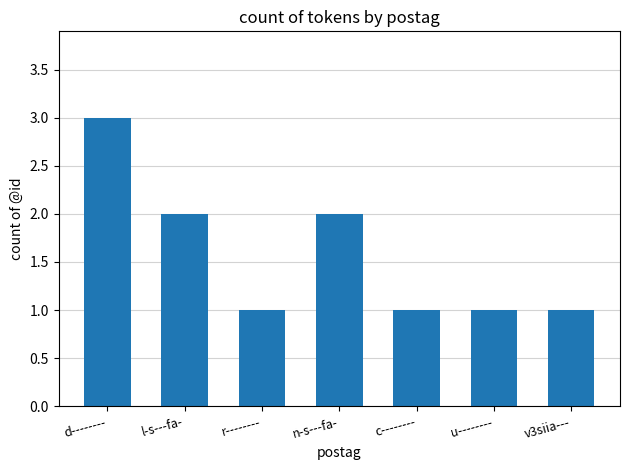

Reading right to left, list all the values displayed in this chart.

v3siia---=1	u--------=1	c--------=1	n-s---fa-=2	r--------=1	l-s---fa-=2	d--------=3